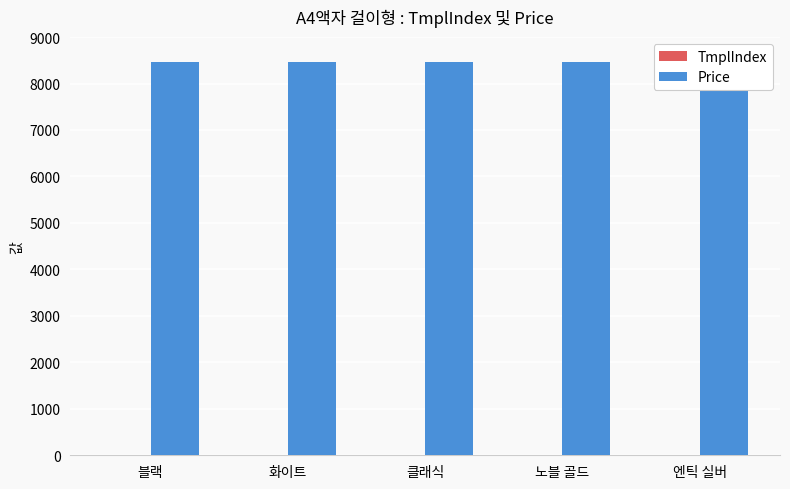

What is the sum of the TmplIndex values at 노블 골드 and 클래식?

18